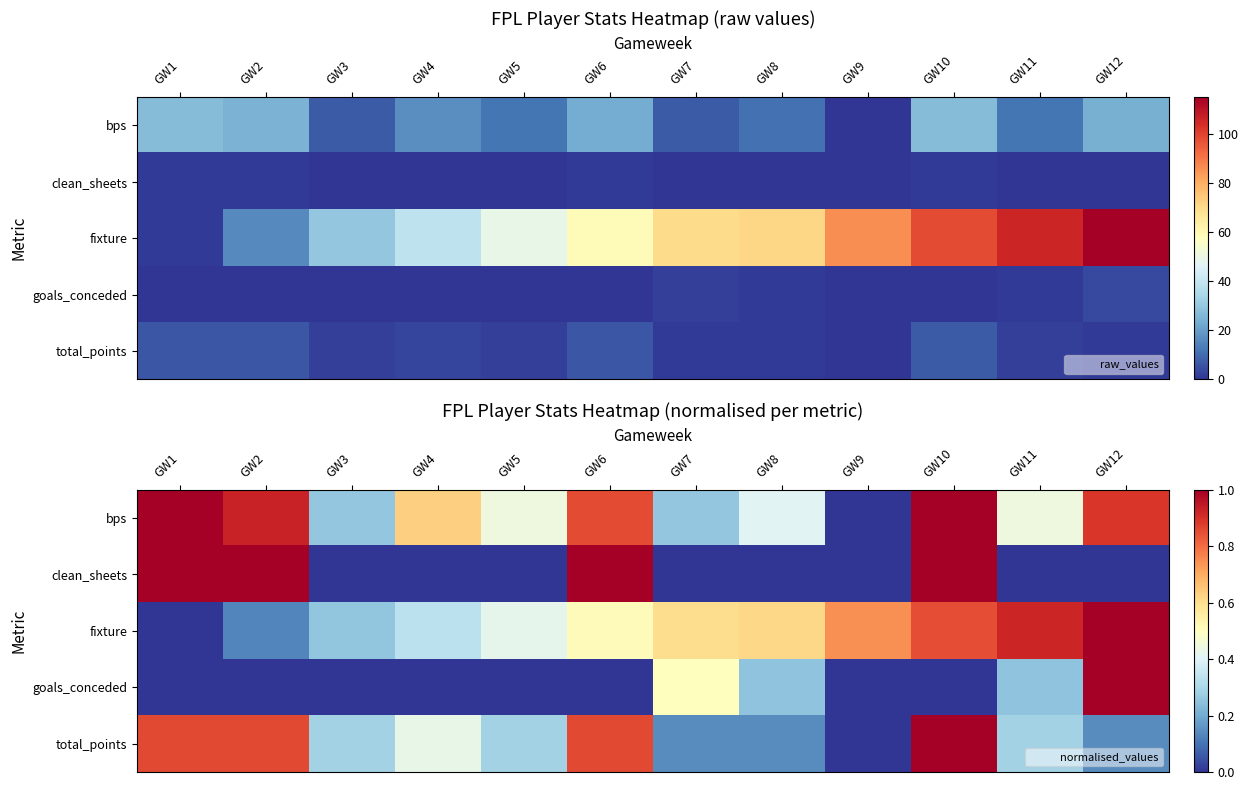

How many values in the total_points series exceed 0?

11